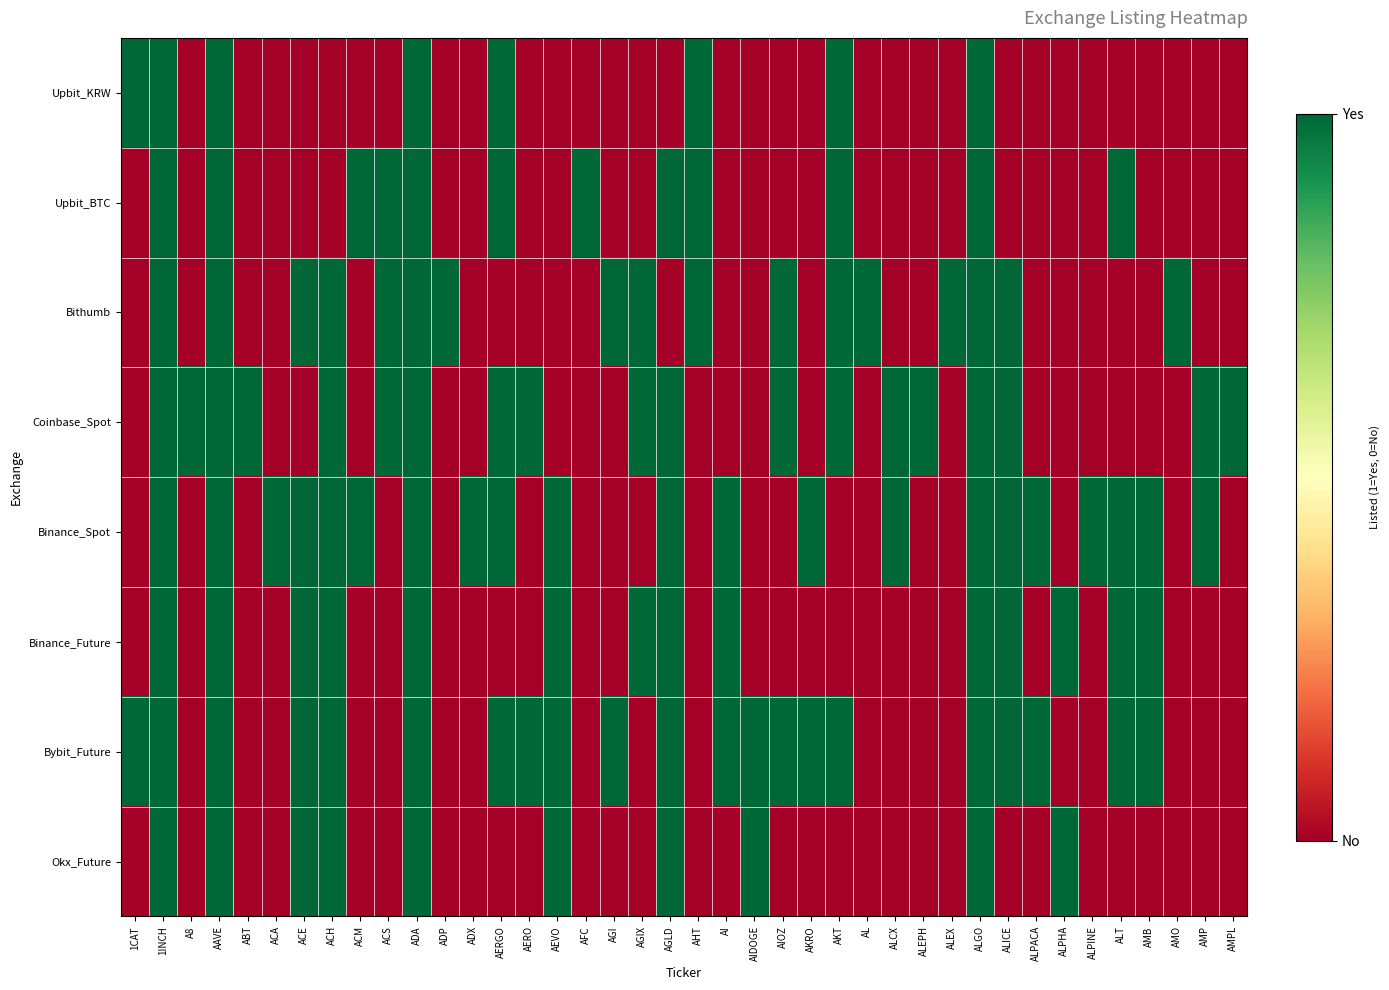

Between ADA and ALICE, which series saw the biggest shift?

Upbit_KRW